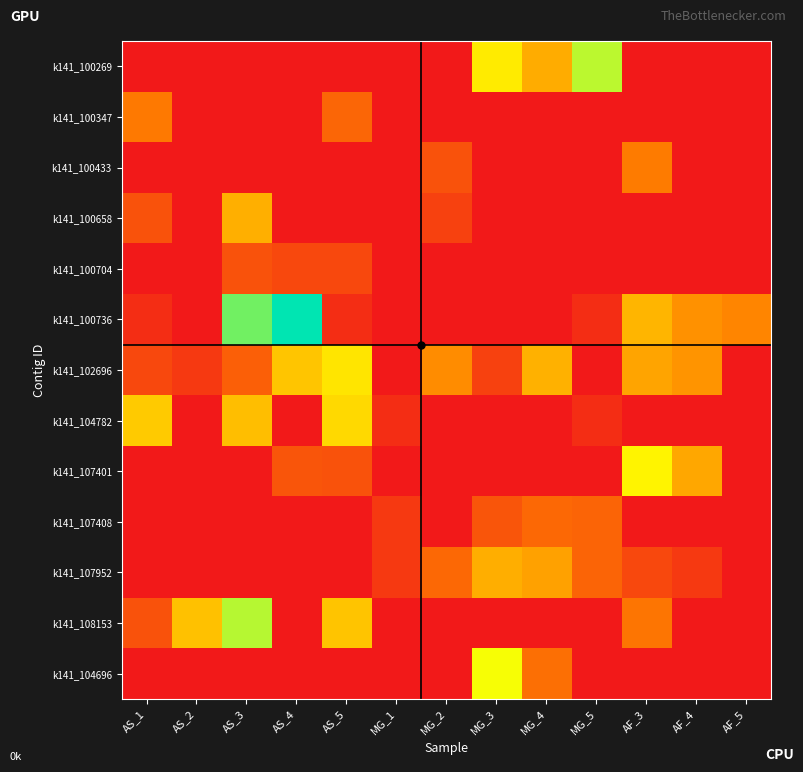

What is the total value across all series at MG_3?

21.8